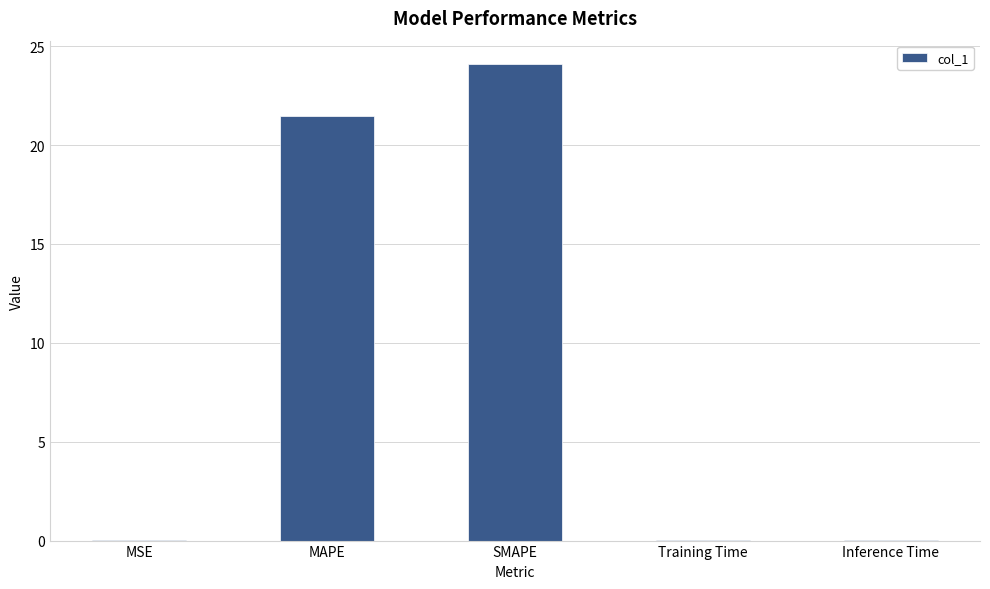

What is the change in value from MAPE to SMAPE?

+2.6